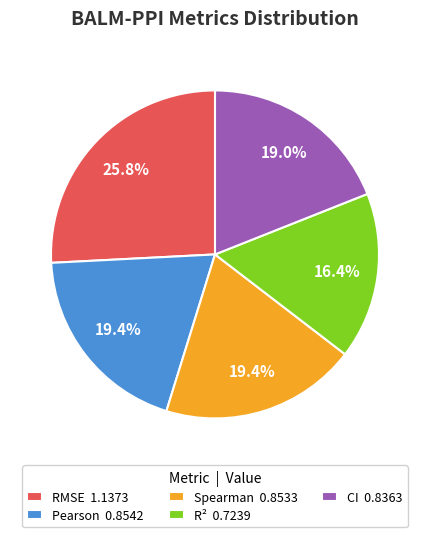

To the nearest percent, what percentage of the pie is CI?

19%